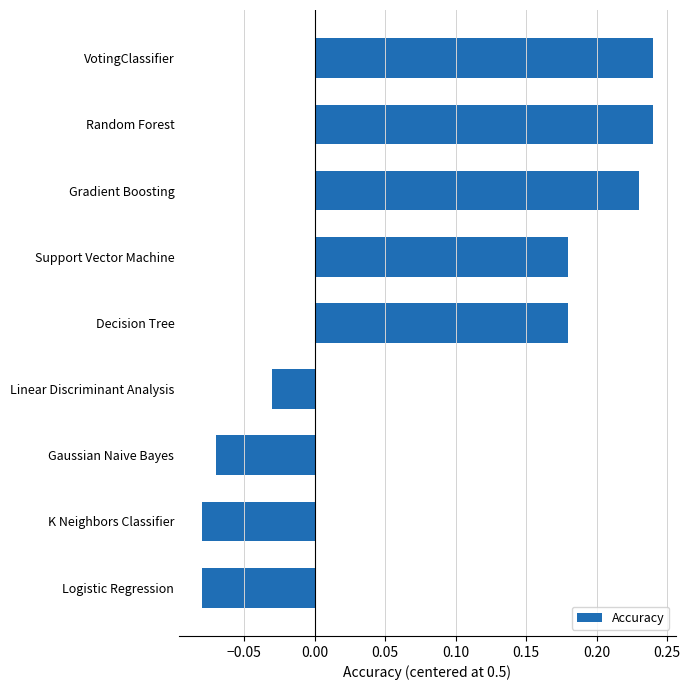

Which has a higher value, Support Vector Machine or VotingClassifier?

VotingClassifier